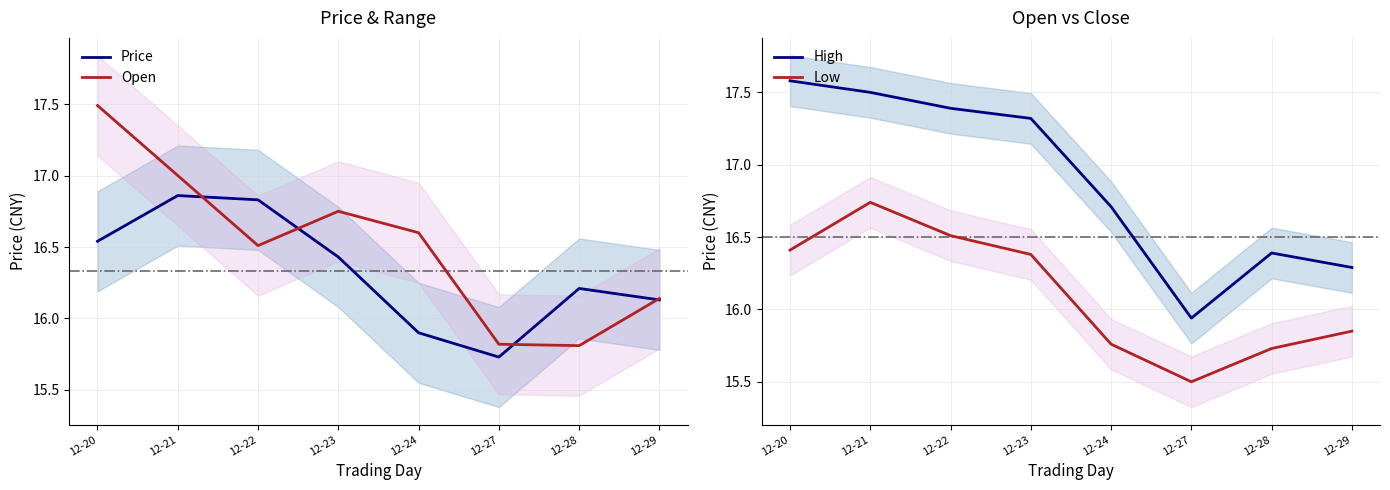

True or false: Open has more than 1 interior local peaks.

False